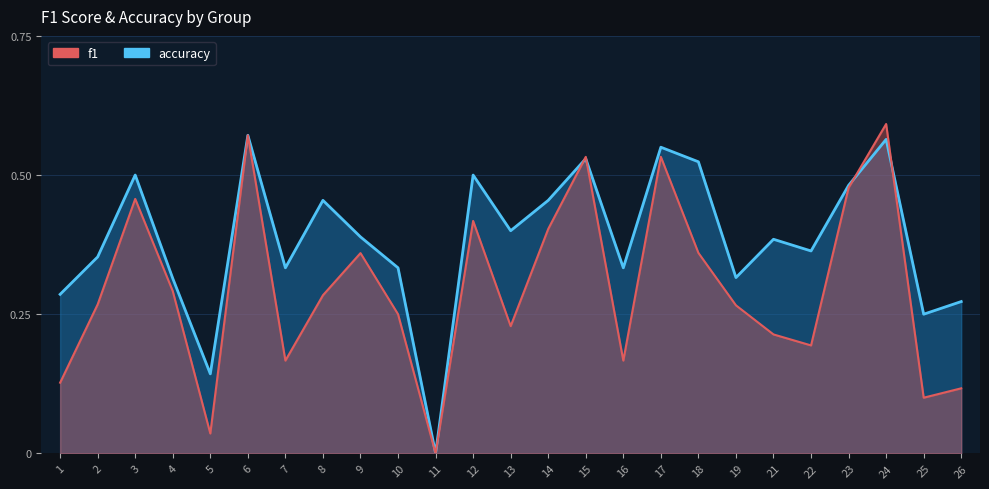

Where is f1 nearest to the value 0?

11